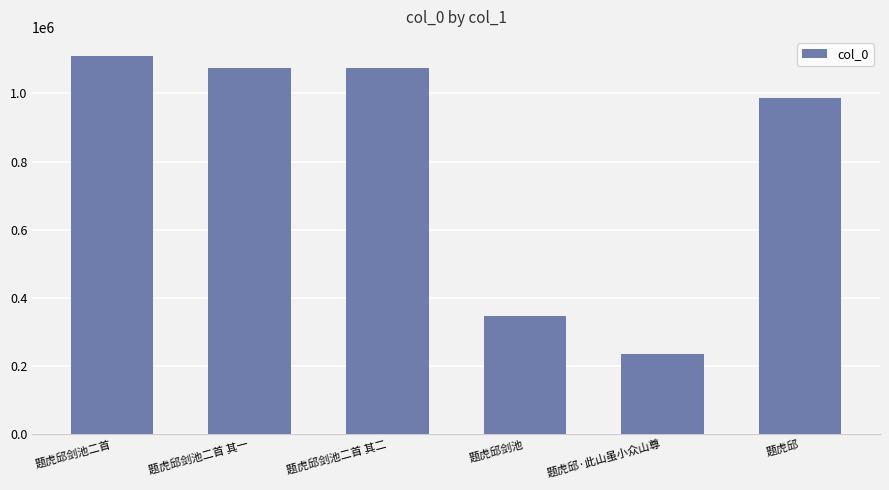

Between 题虎邱·此山虽小众山尊 and 题虎邱, which is larger?

题虎邱